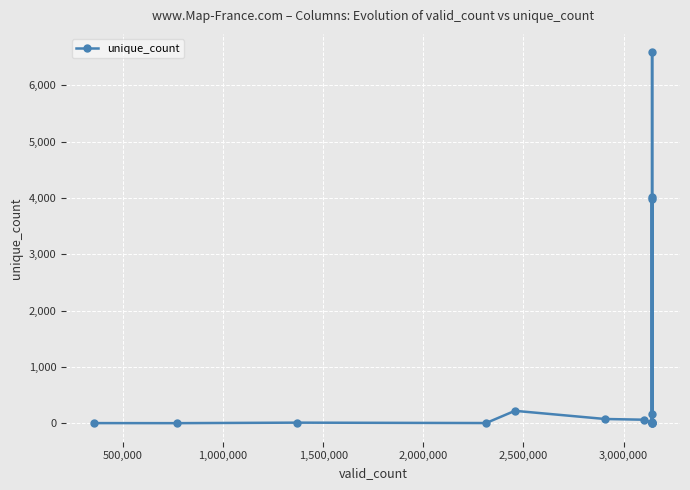

What is the difference between the second highest and minimum values?

4023